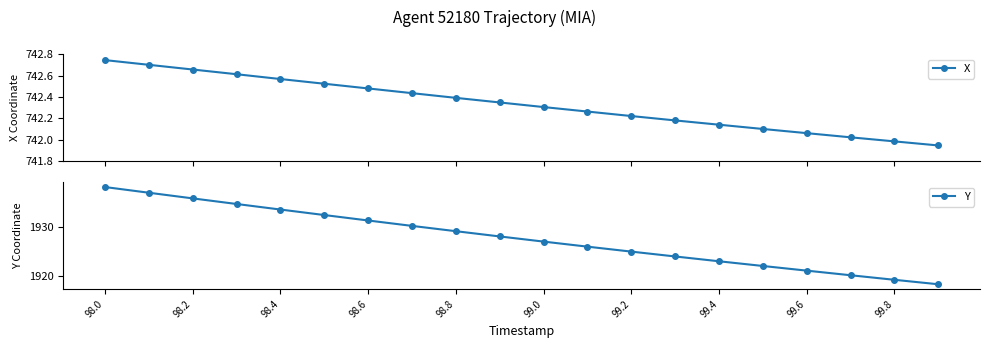

List the series in order of their peak value, highest first.

Y, X